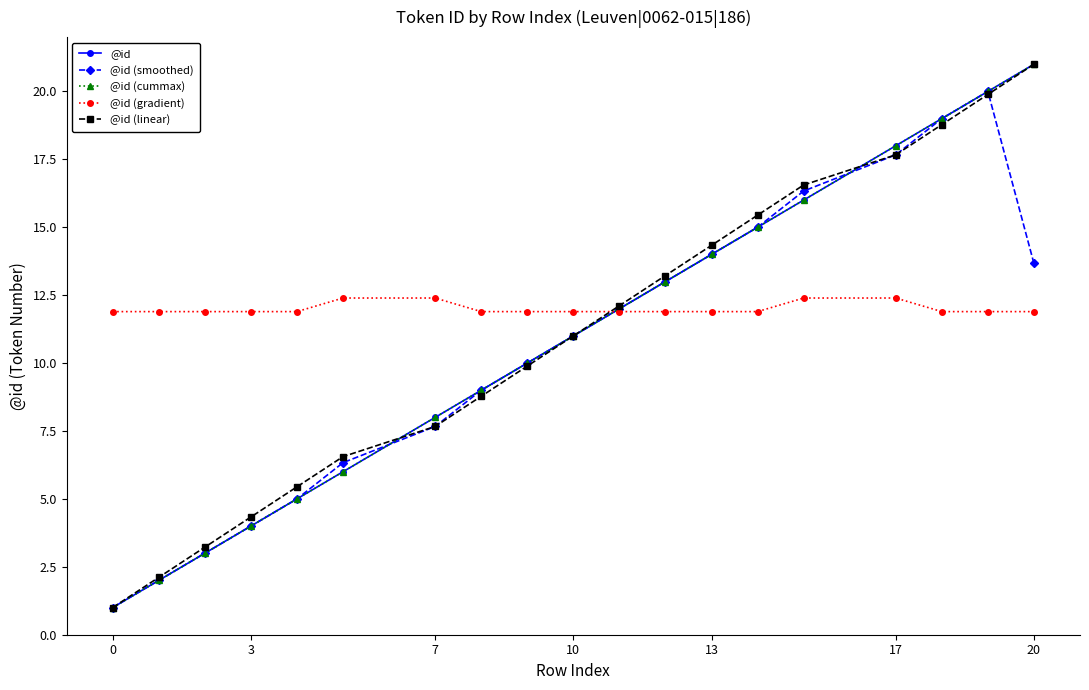

How many lines are shown in the chart?

5